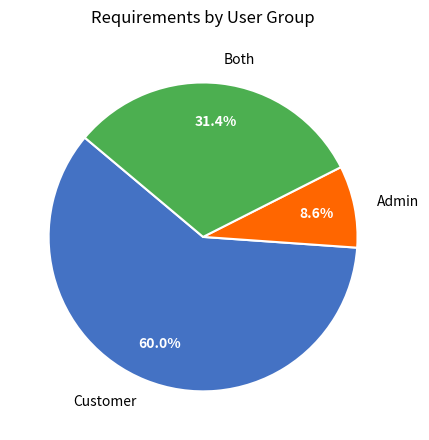

True or false: Admin accounts for 1% of the total.

False